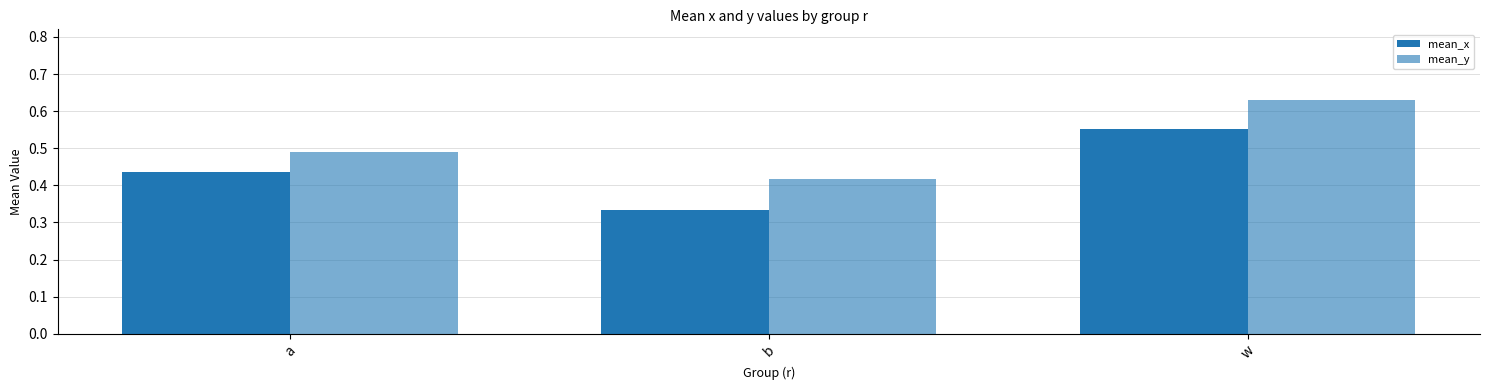

Does the chart contain stacked bars?

No